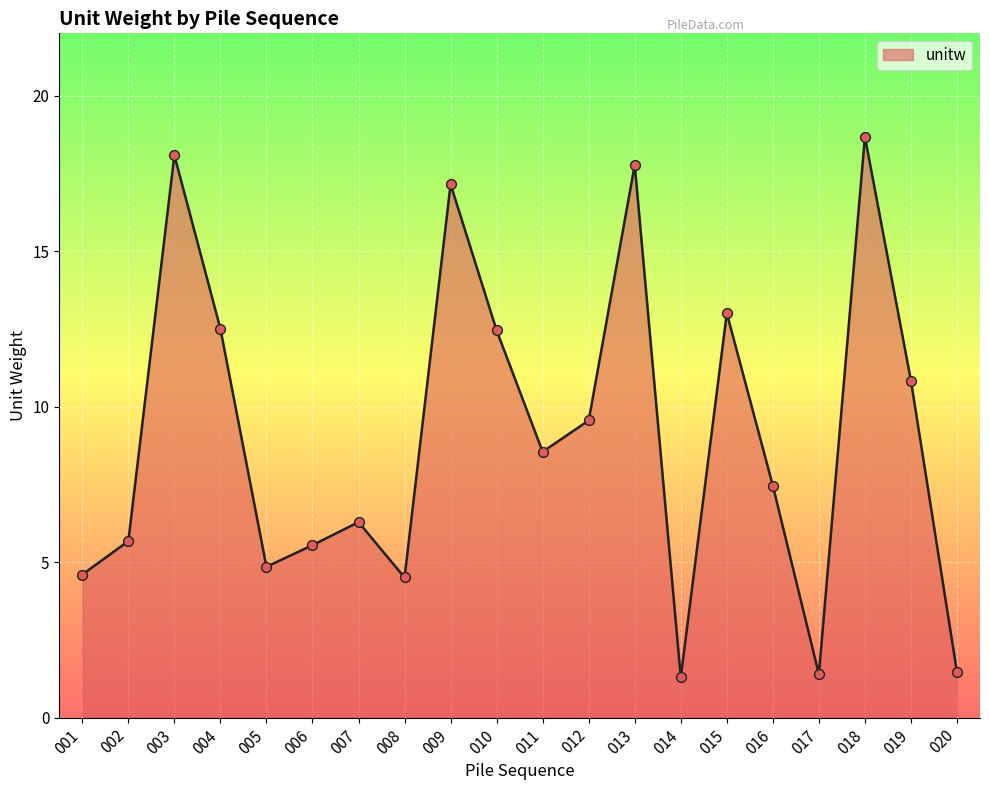

What is the change in value from 007 to 014?

-5.0